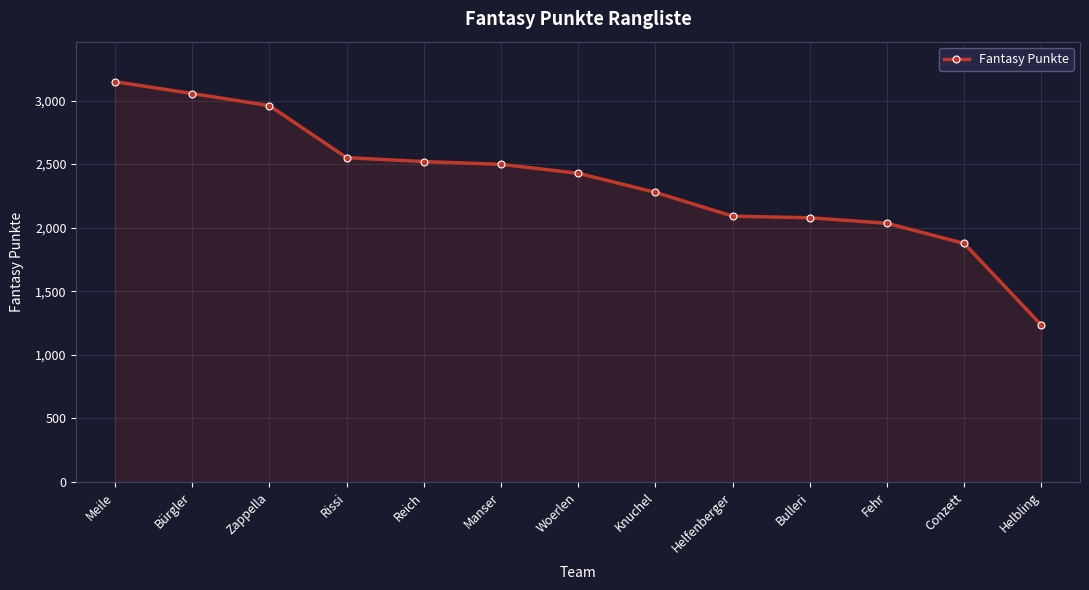

What is the maximum value shown in the chart?

3148